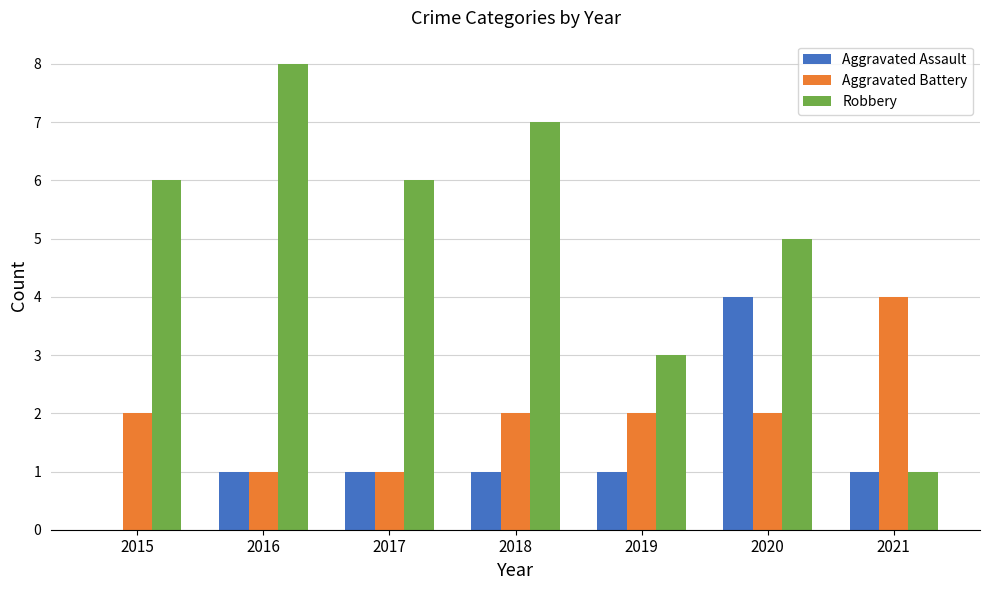

Are the bars grouped side by side (vs. stacked)?

Yes